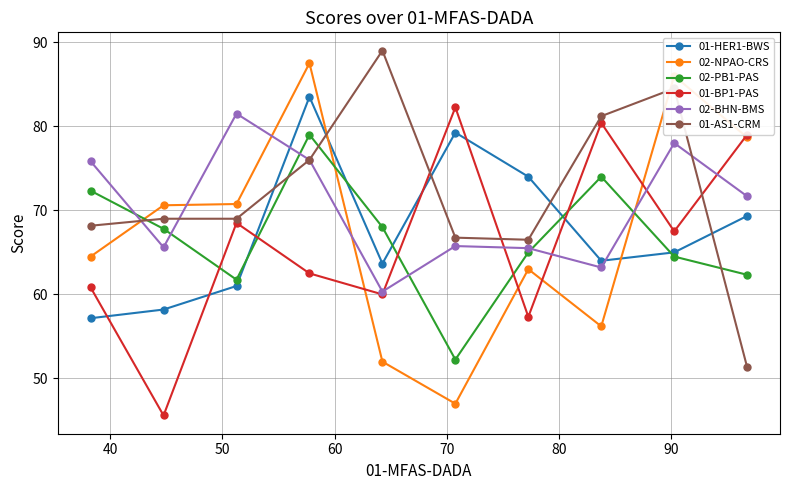

True or false: 02-BHN-BMS has more than 2 points higher than both neighbors.

True